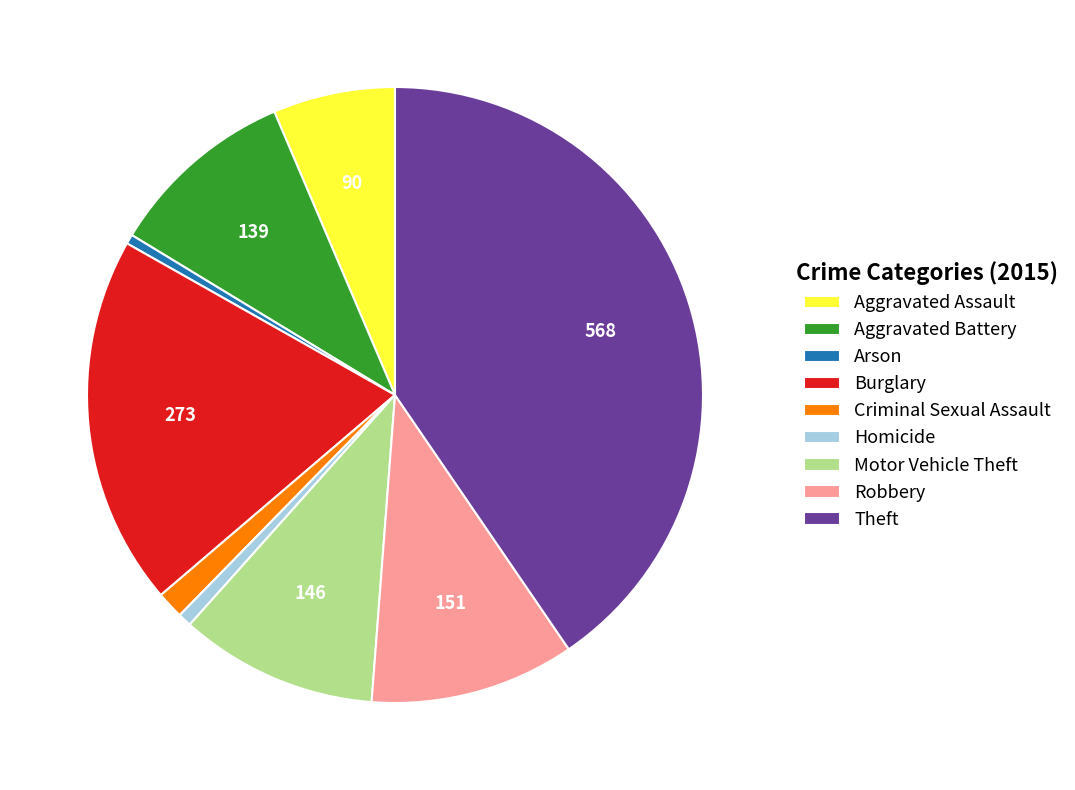

Do Criminal Sexual Assault and Arson together represent more than half of the pie?

No